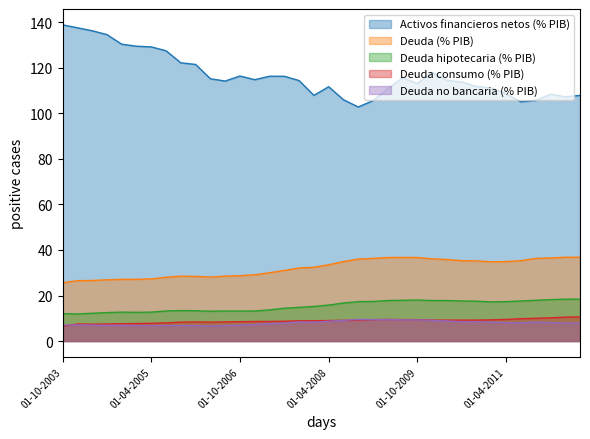

Which series has the largest total across all categories?

Activos financieros netos (% PIB)